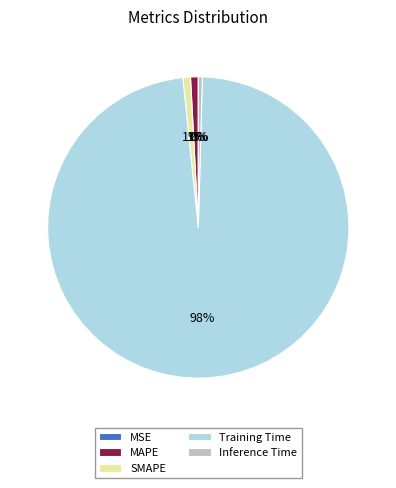

Is the sum of Training Time and SMAPE greater than half?

Yes